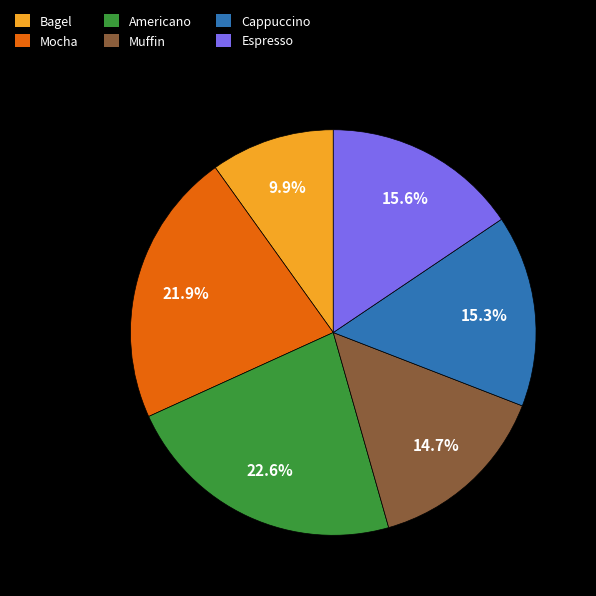

Which slice is the smallest?

Bagel